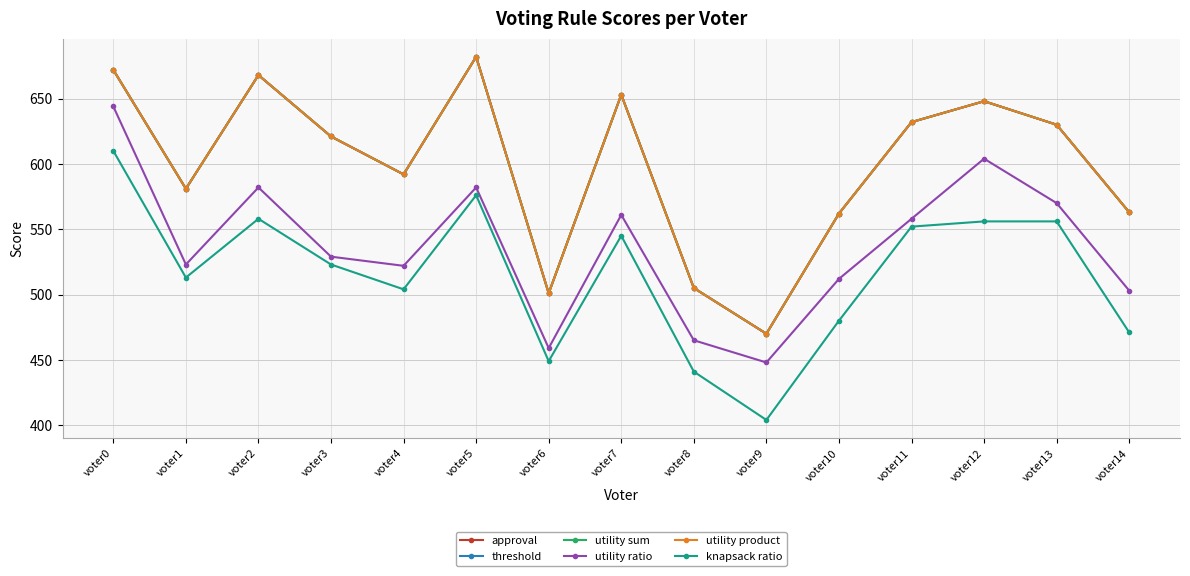

Count the number of categories in the chart.

15